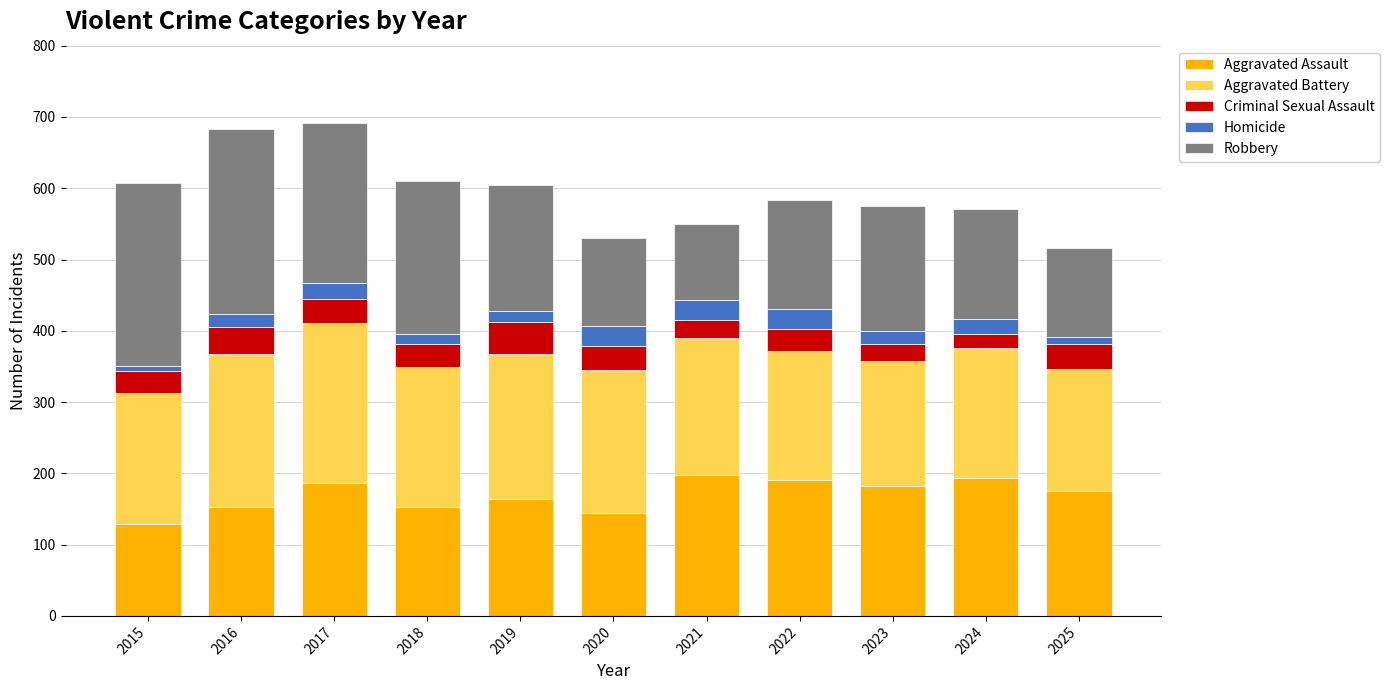

What is the sum of all Aggravated Assault values?

1868